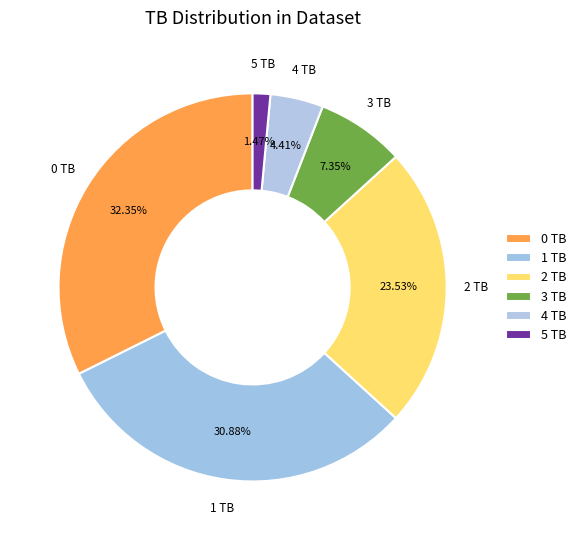

Is there a majority slice in this chart?

No